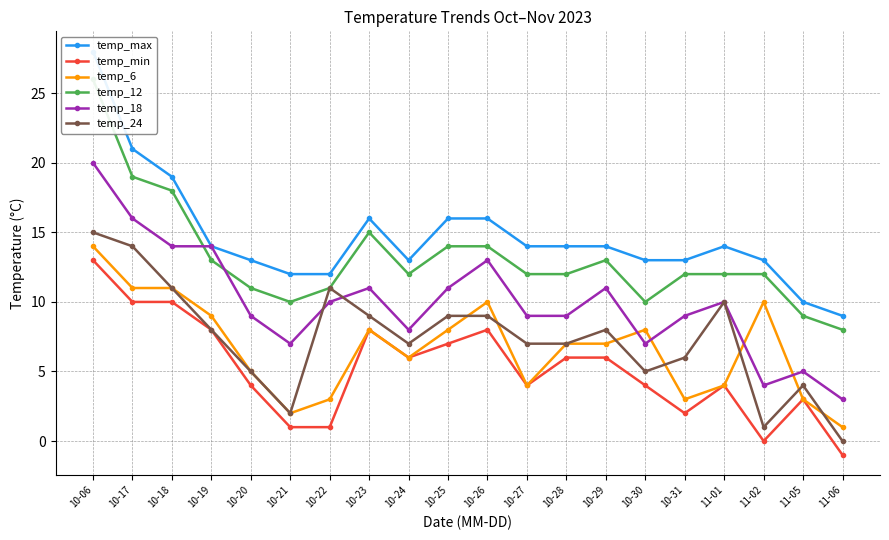

What is the difference between the highest and lowest values at 10-20?

9